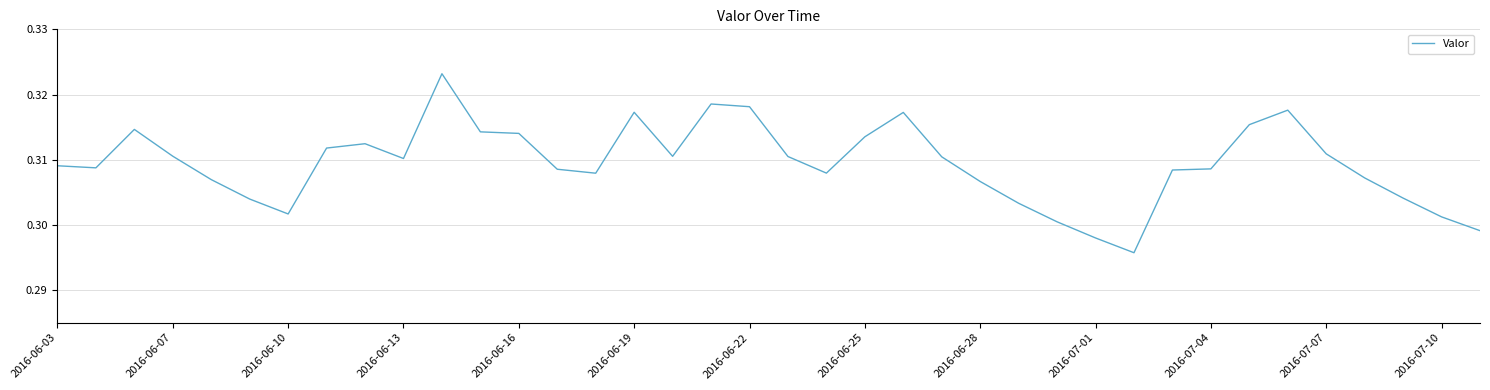

Between 2016-06-16 and 2016-07-07, which is larger?

2016-06-16